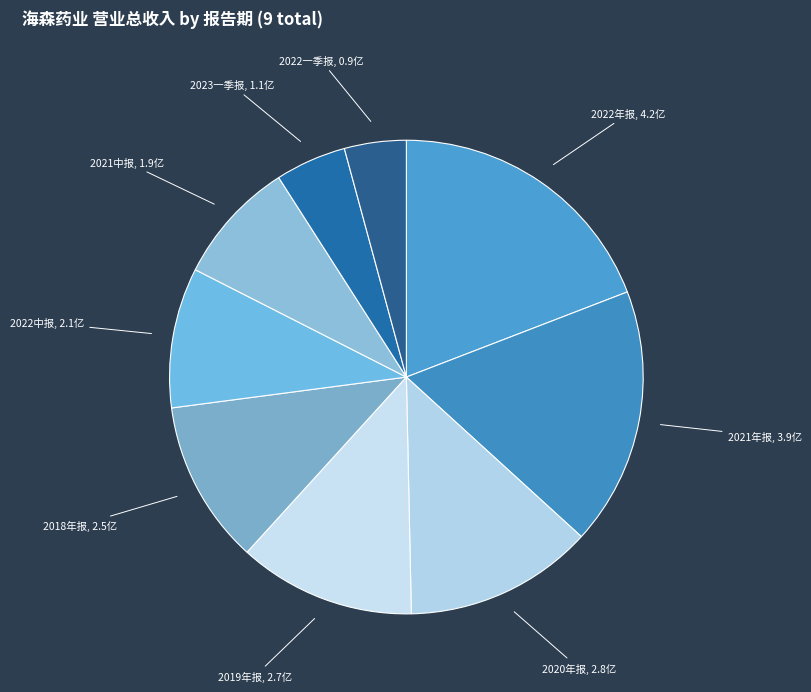

How many slices are in this pie chart?

9